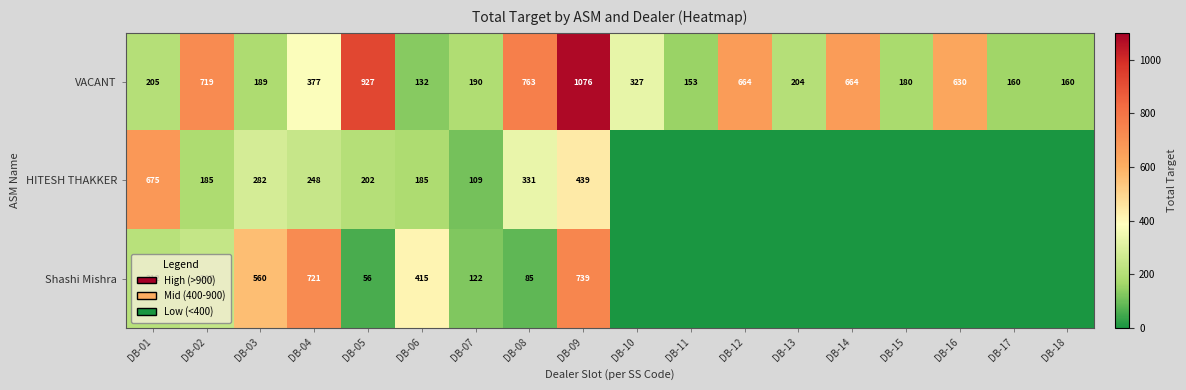

What is the maximum value for VACANT?

1076